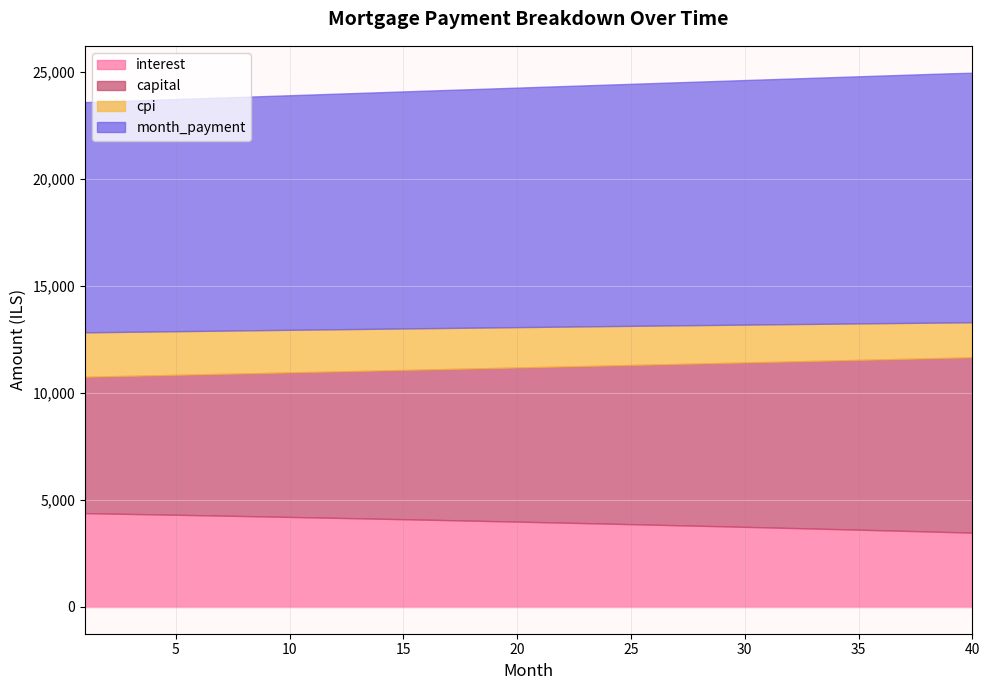

What is the difference between the maximum and minimum values in the capital series?

1820.1